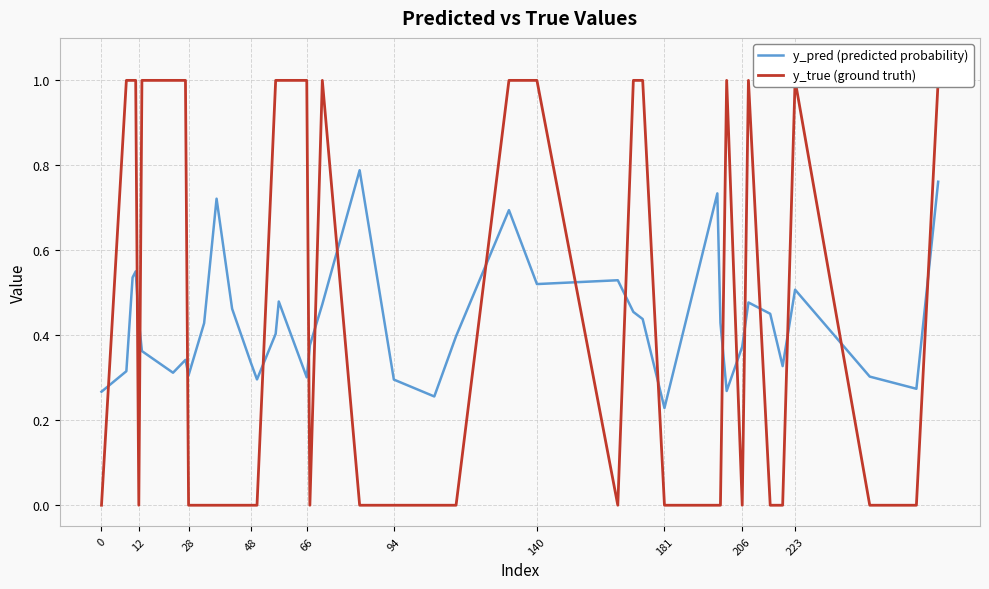

Is this an area chart (filled region under the line)?

No